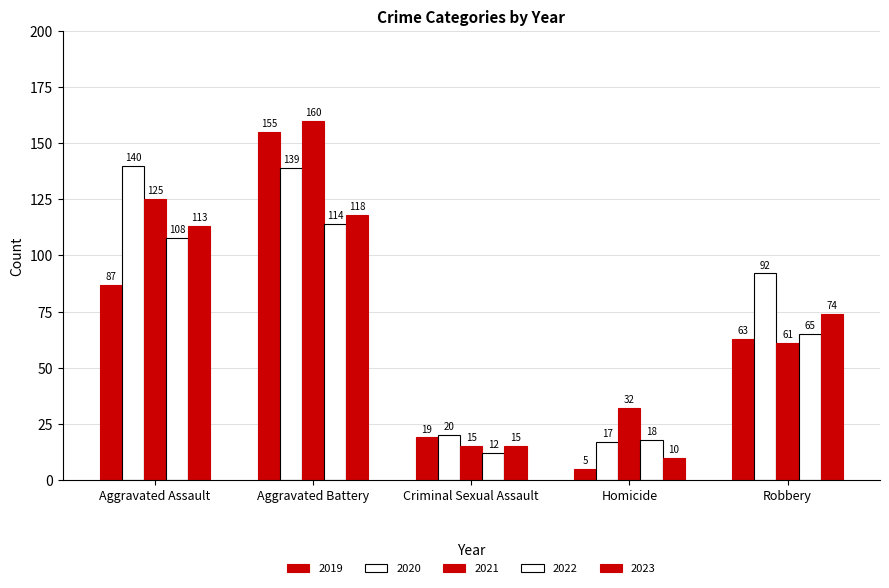

How many bars are there in each group?

5